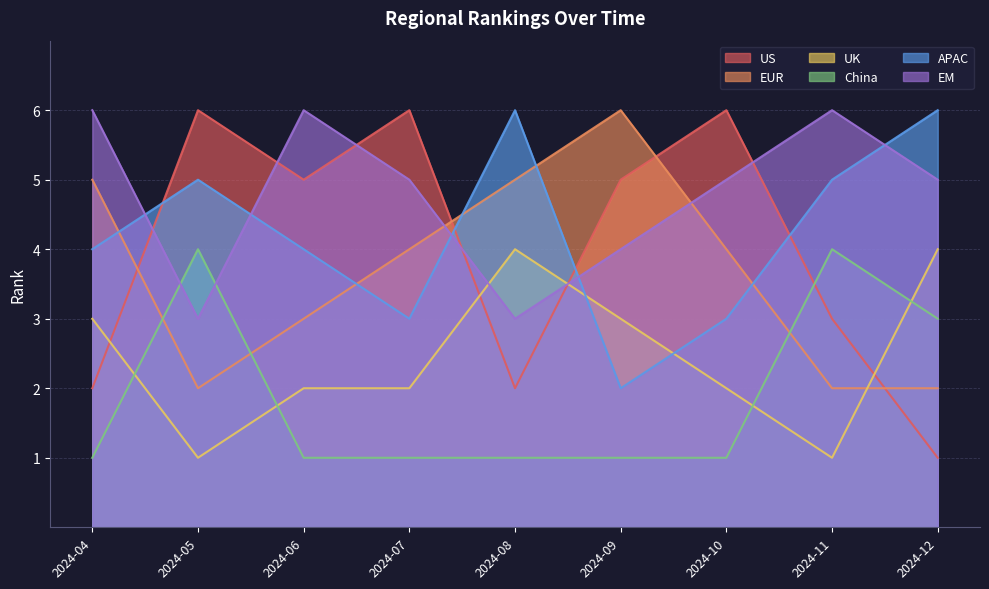

How many interior local valleys does the US series have?

2